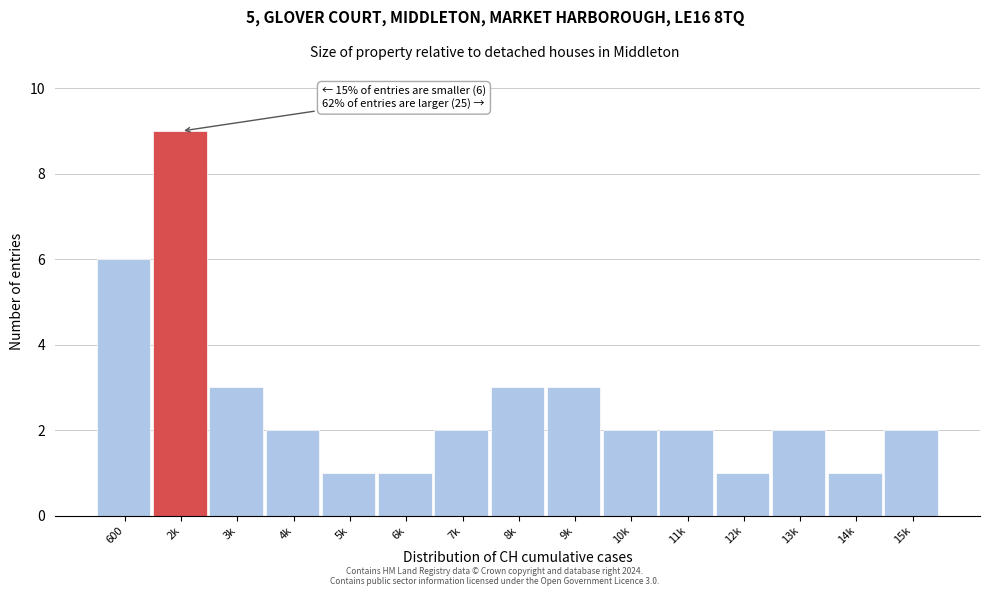

Reading left to right, transcribe all the data shown in this chart.

6	9	3	2	1	1	2	3	3	2	2	1	2	1	2